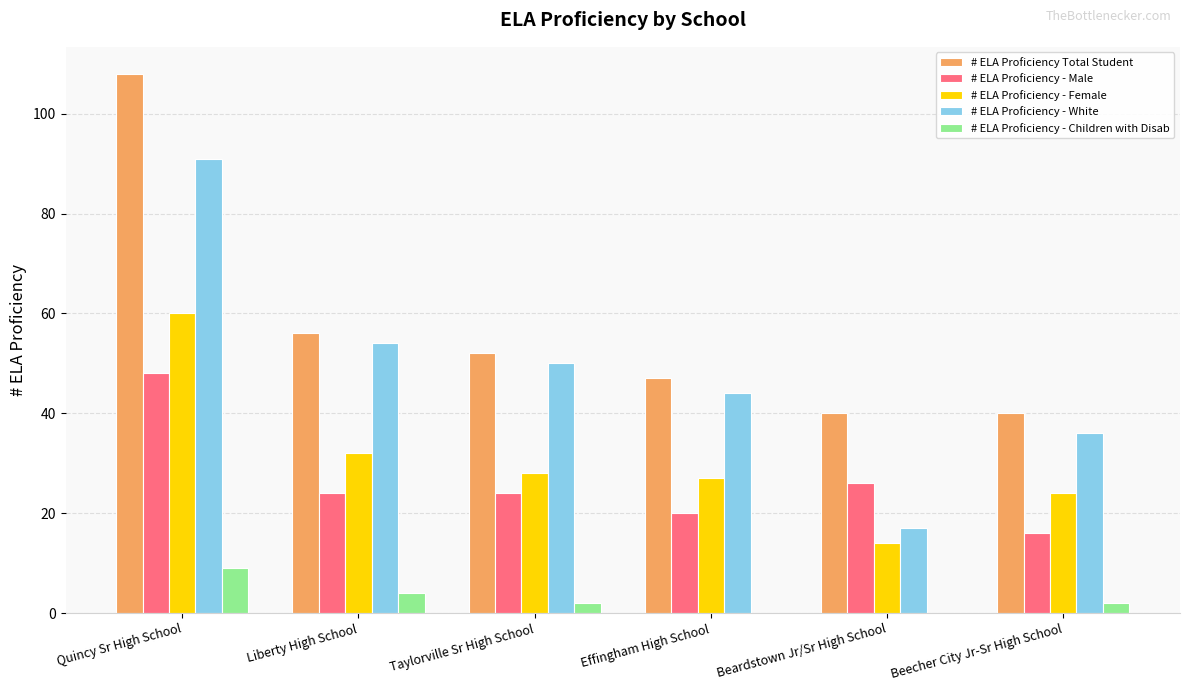

Is it true that # ELA Proficiency - Male equals 27 at Beecher City Jr-Sr High School?

False